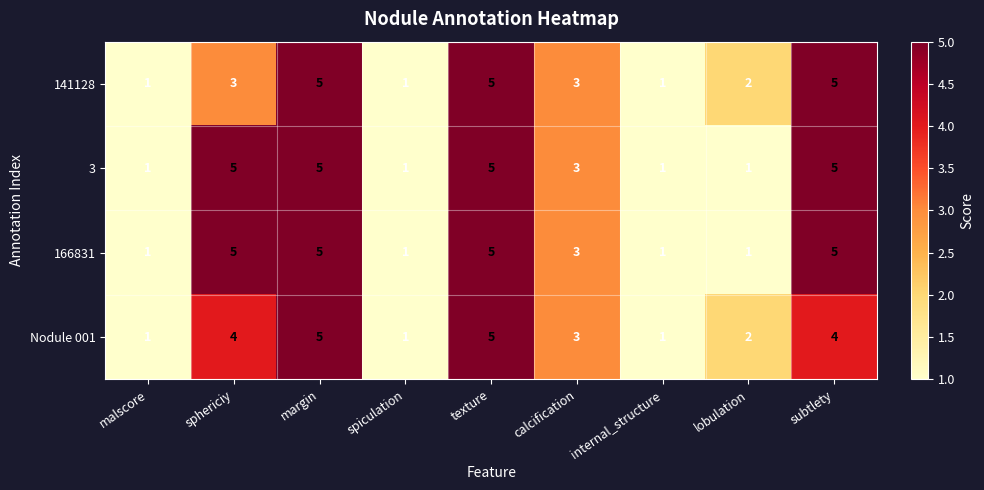

What is the total value across all series at lobulation?

6